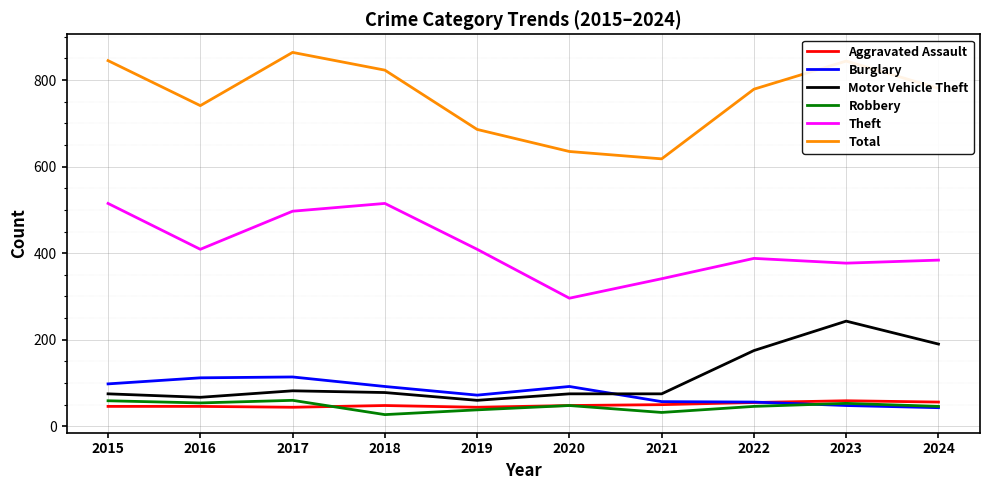

What value does the Aggravated Assault series have at 2015, to the nearest 5?

45